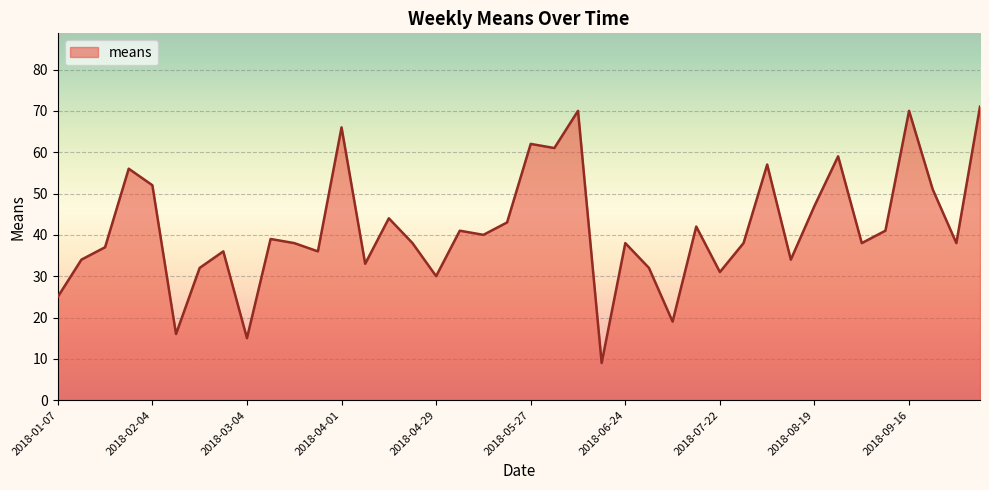

What is the smallest value displayed?

9